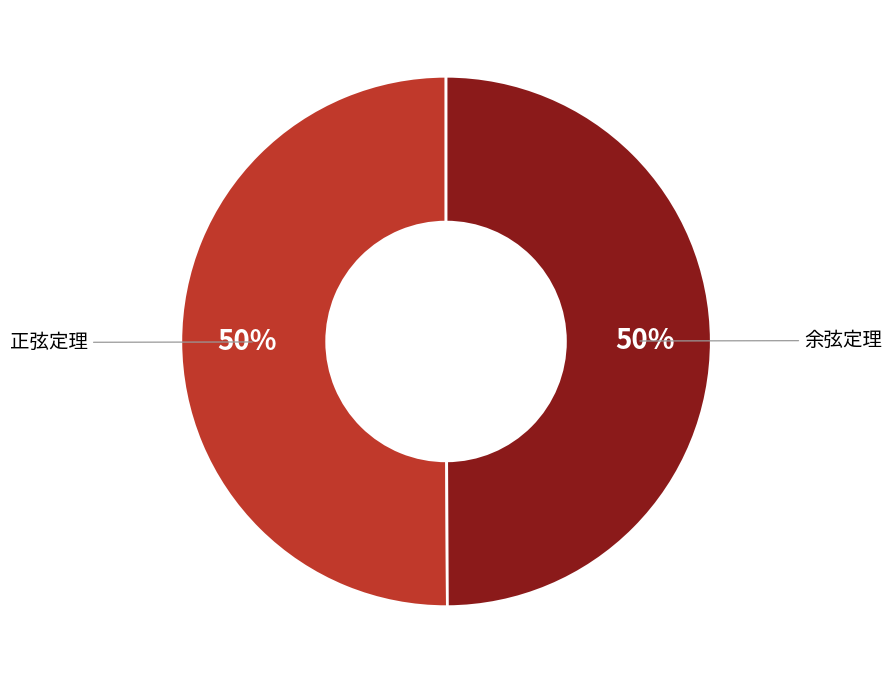

How many slices are in this pie chart?

2